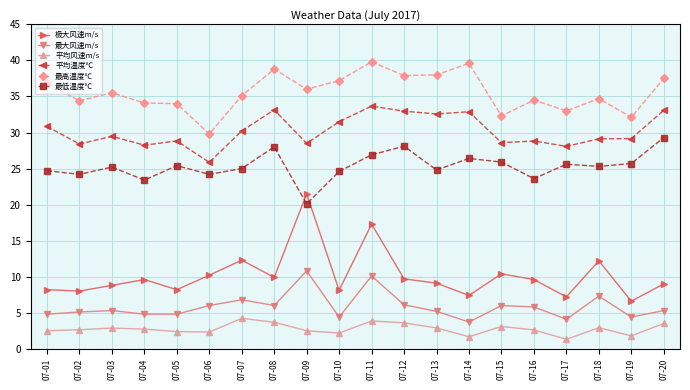

The 平均风速m/s series shows 2.9 at 07-03. True or false?

True